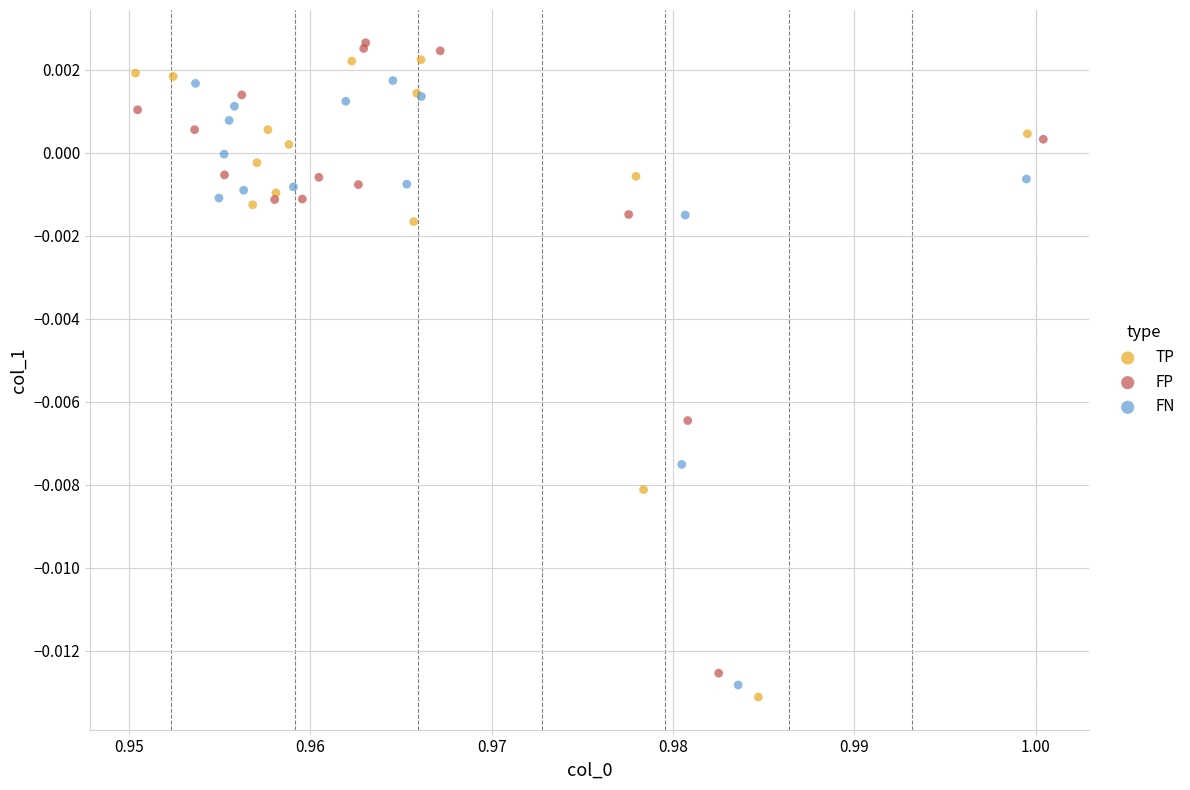

What are all the series names shown in the legend?

TP, FP, FN